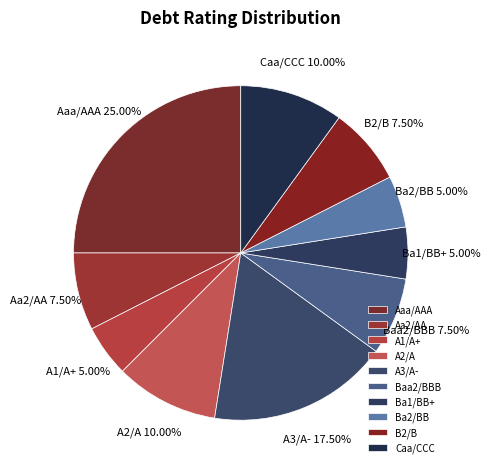

Which category has the biggest portion of the pie?

Aaa/AAA